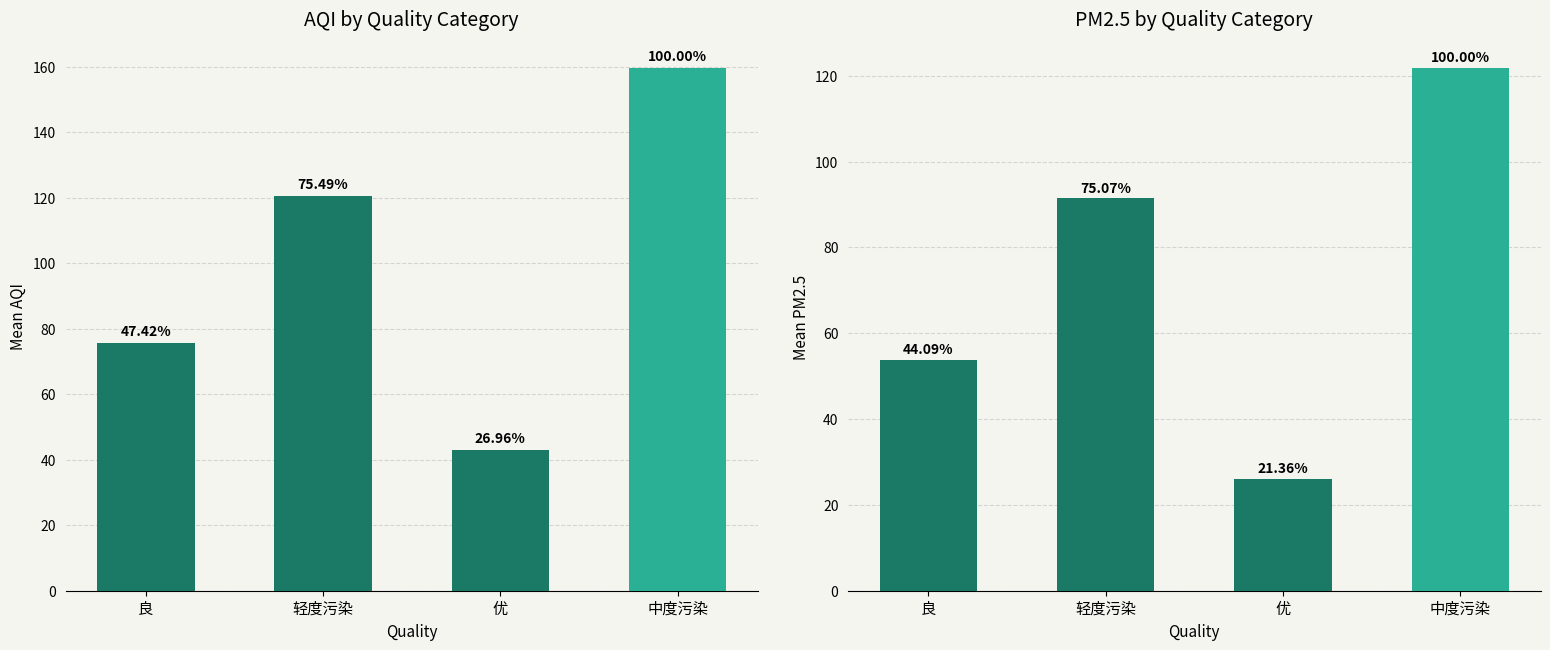

Where does the aqi series first go above 120?

轻度污染